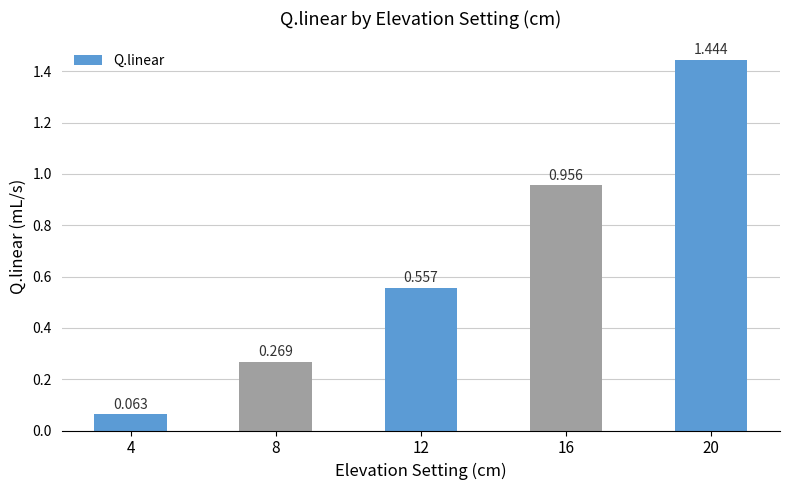

How many bars are there in total?

5